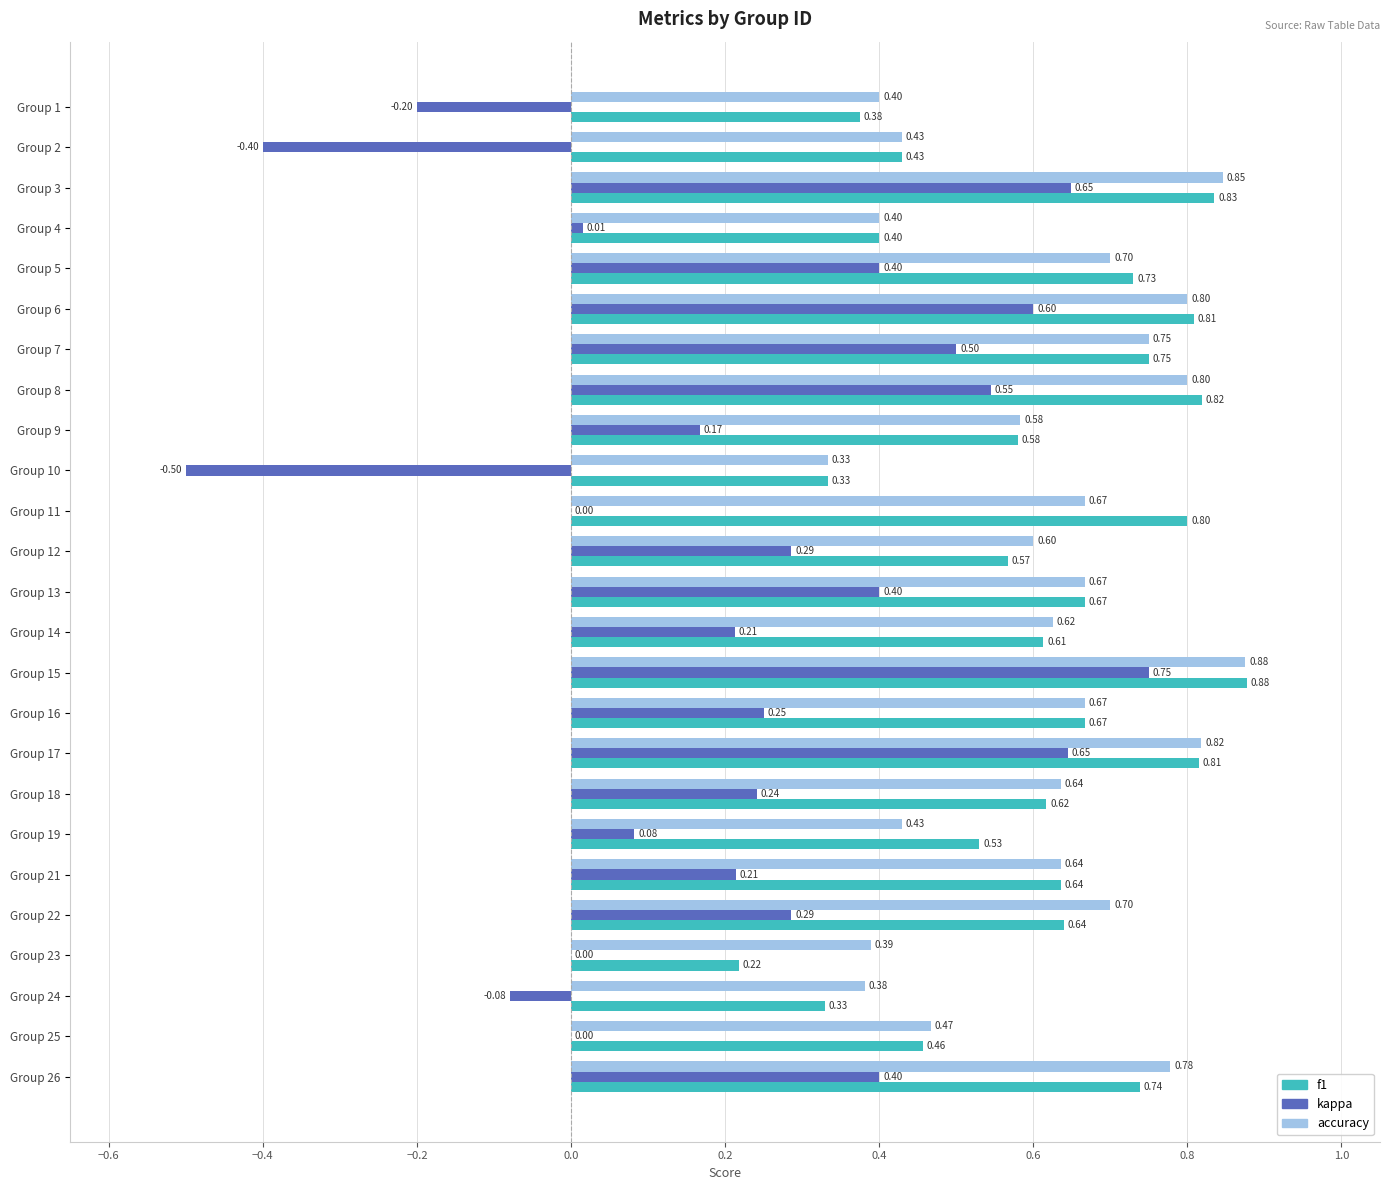

What is the sum of the kappa values at Group 9 and Group 10?

-0.3